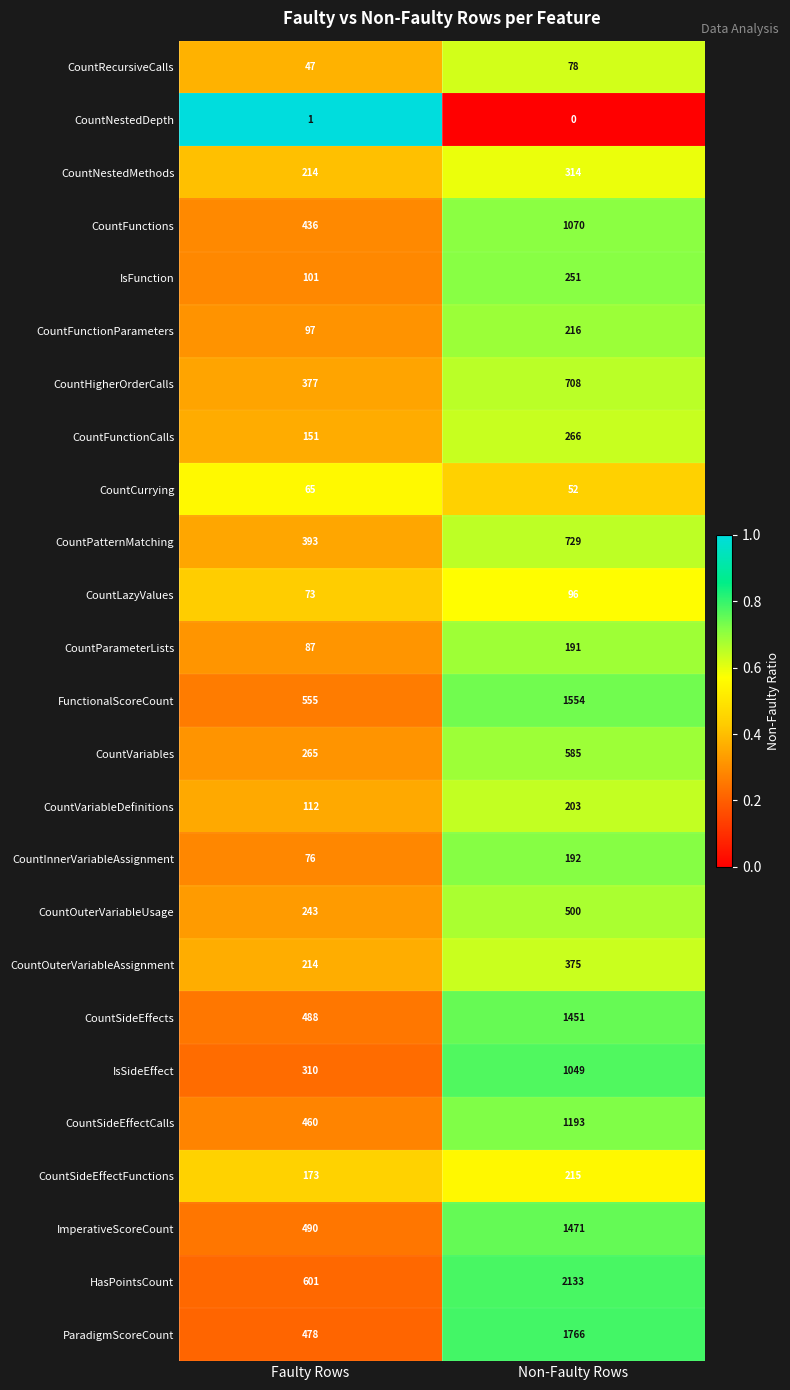

What is the total value across all series at Non-Faulty Rows?

16658